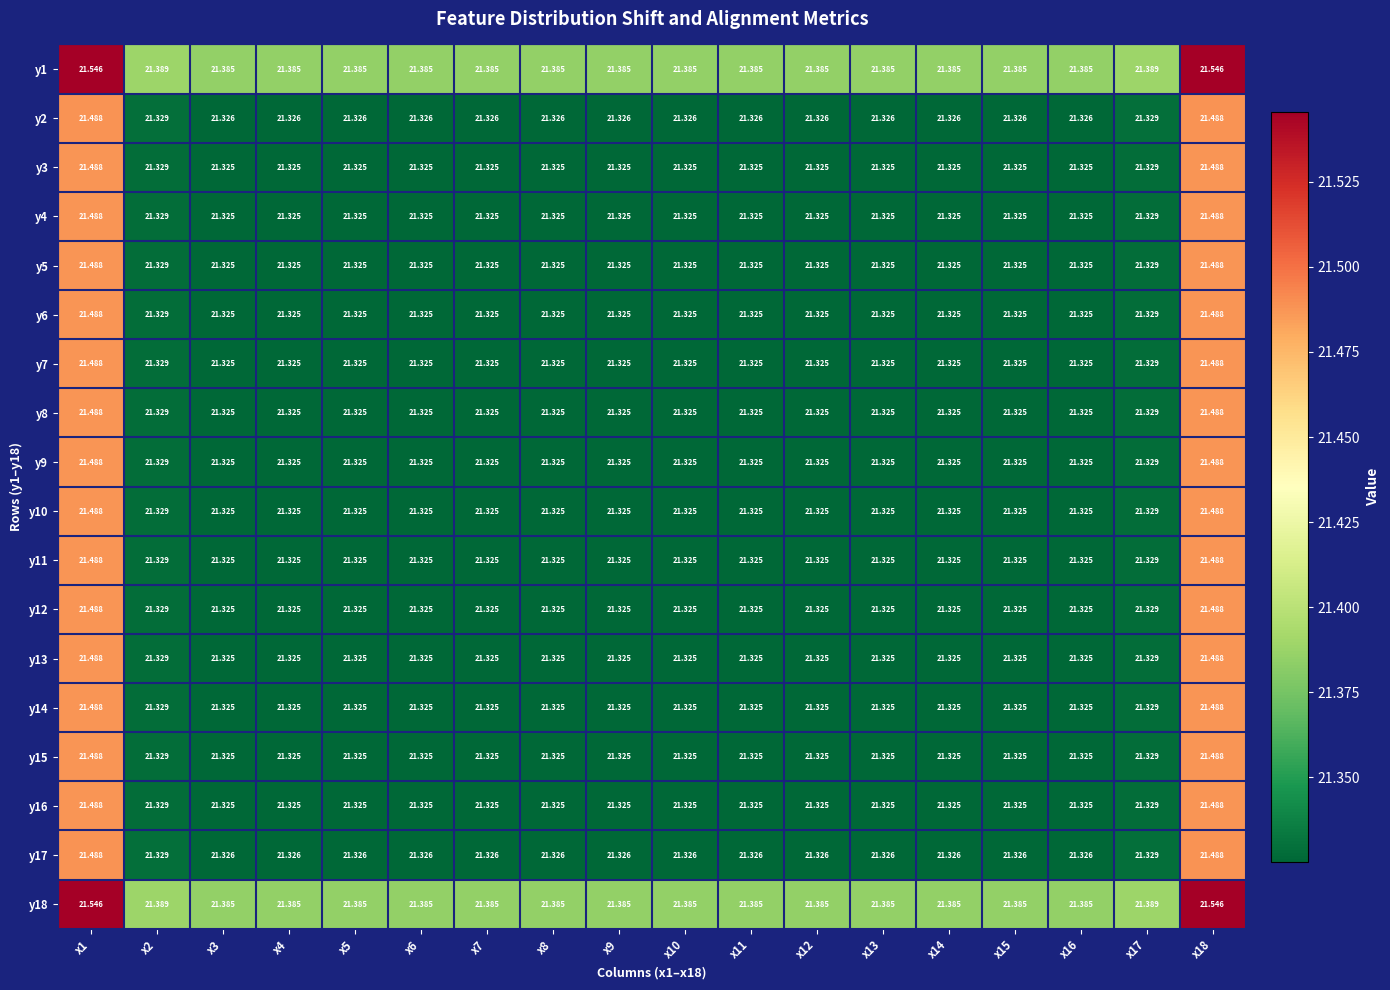

Rank the series at x3 from lowest to highest value.

y7, y8, y9, y10, y11, y12, y6, y13, y5, y14, y4, y15, y3, y16, y2, y17, y1, y18